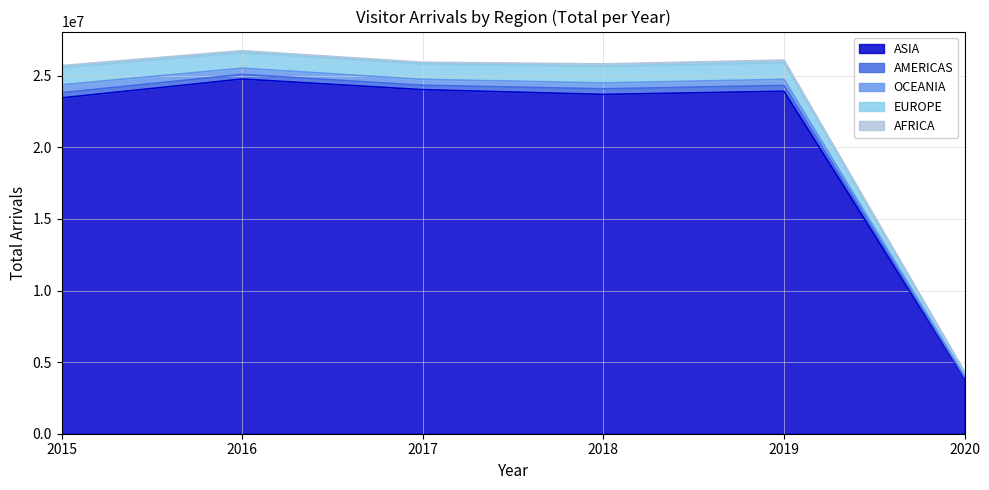

Rank the series by their maximum value, from lowest to highest.

AFRICA, AMERICAS, OCEANIA, EUROPE, ASIA